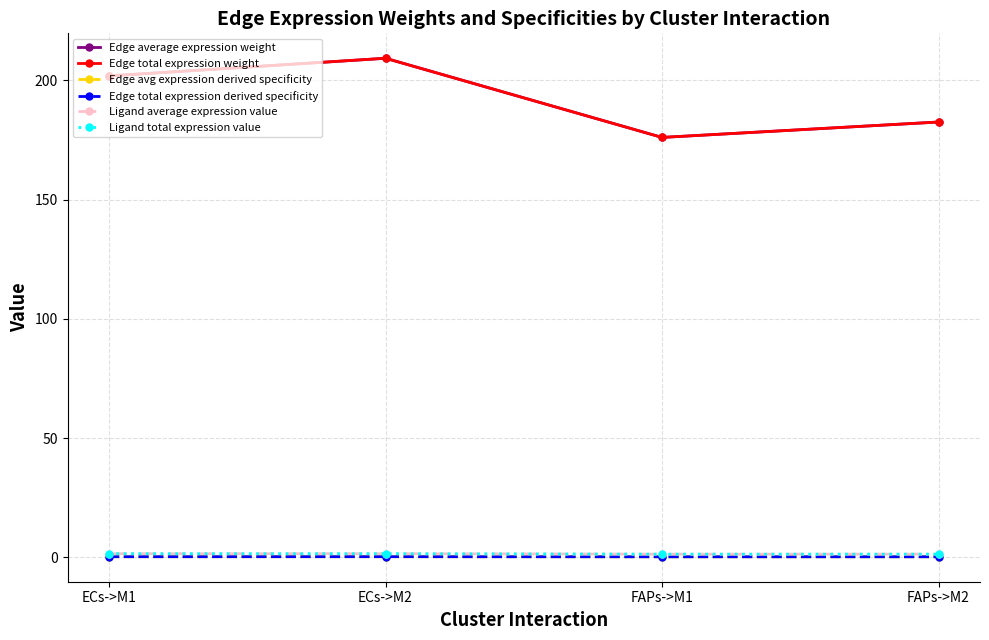

List the series in order of their peak value, highest first.

Edge average expression weight, Edge total expression weight, Ligand average expression value, Ligand total expression value, Edge avg expression derived specificity, Edge total expression derived specificity